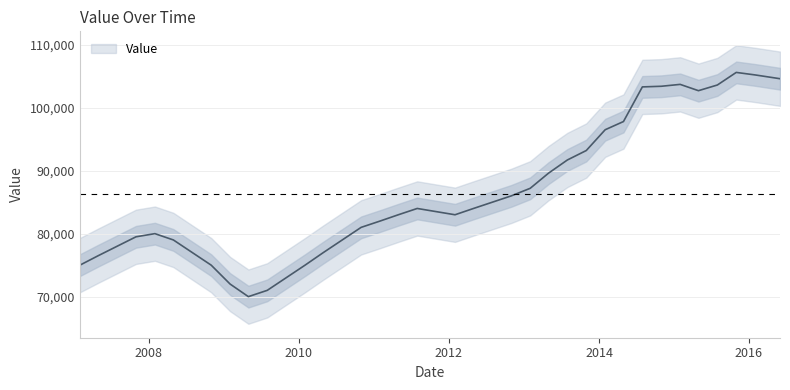

At which label is the value closest to 87800?

2013-01-31